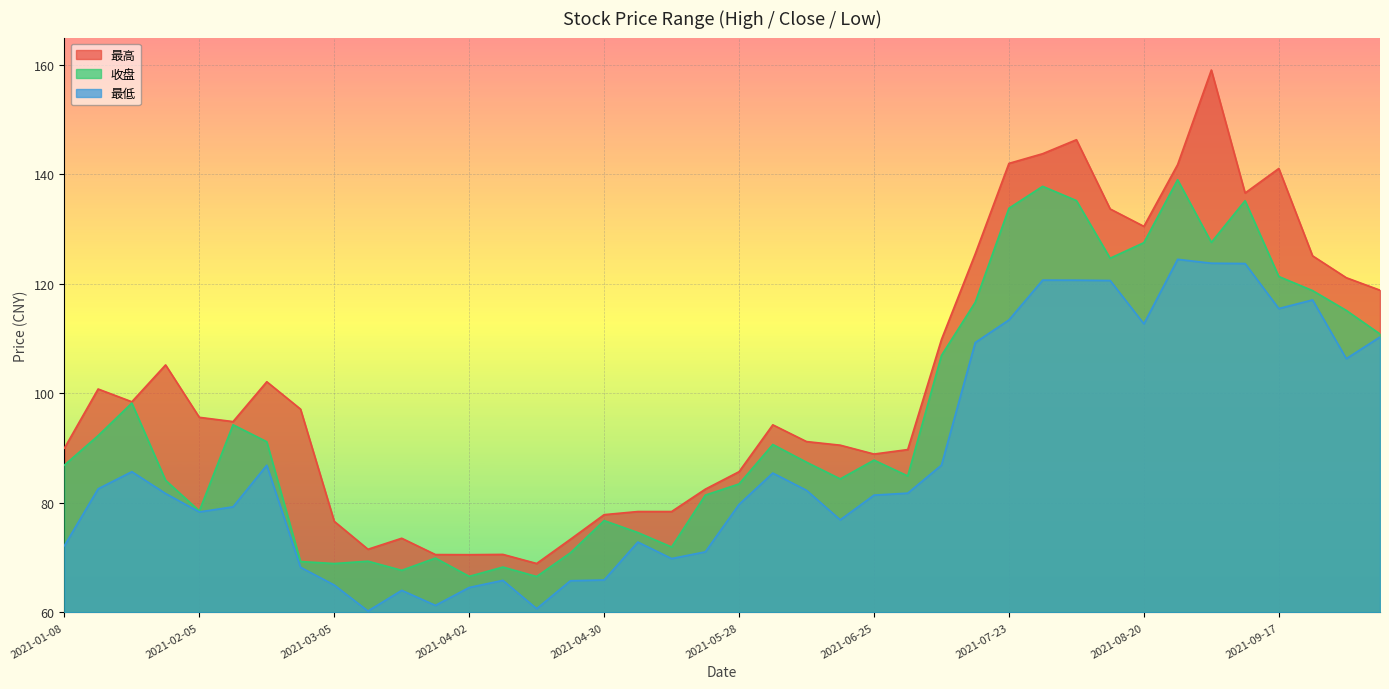

What is the average value of the 最高 series?

102.3